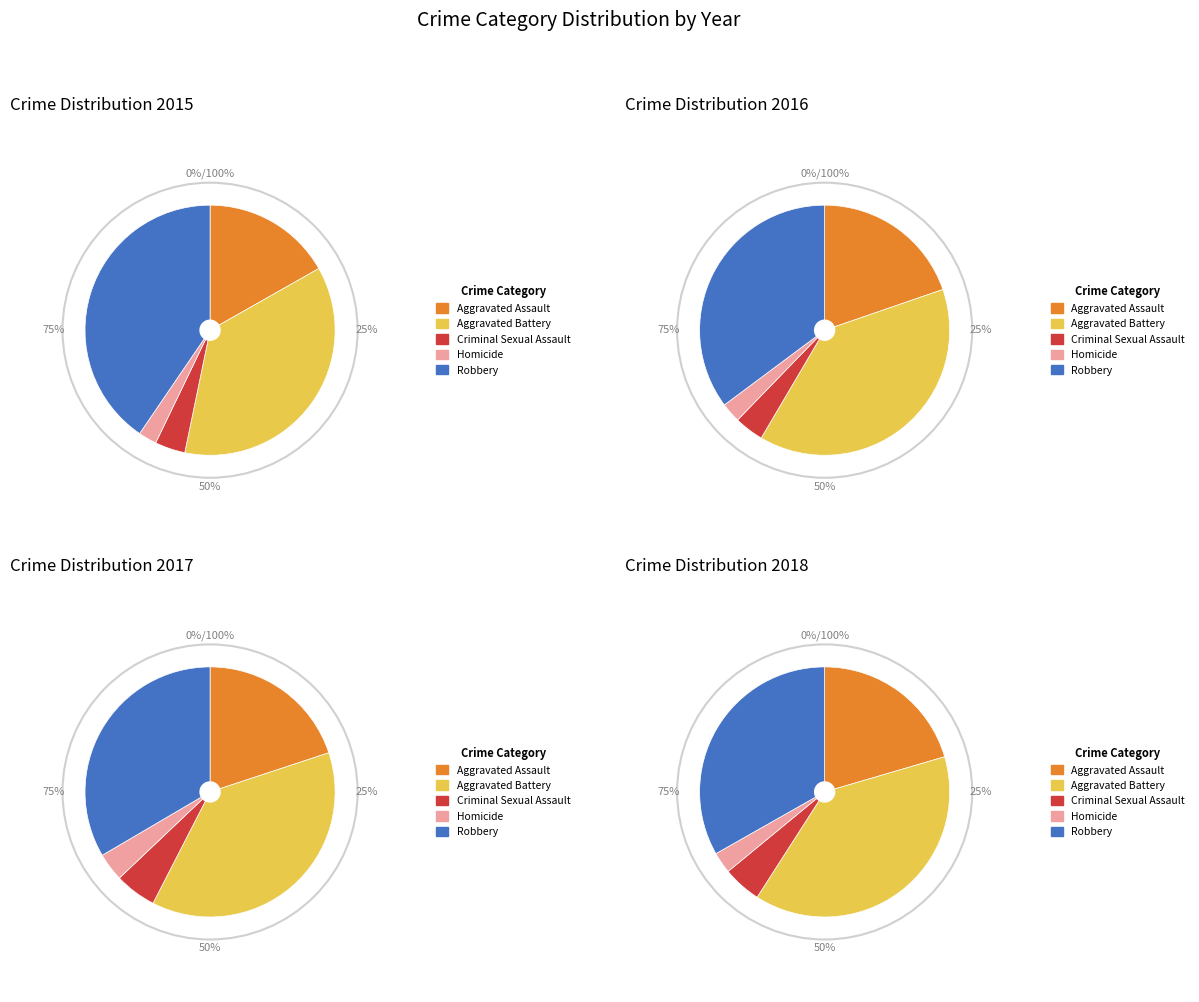

Count the number of slices in the pie.

5